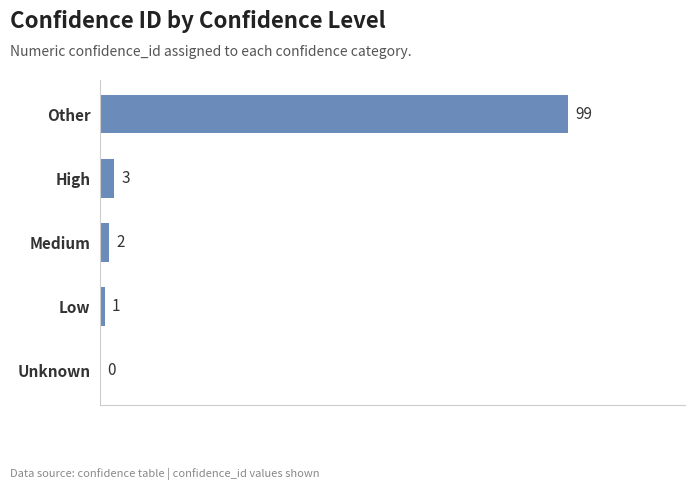

How many positive values are there?

4